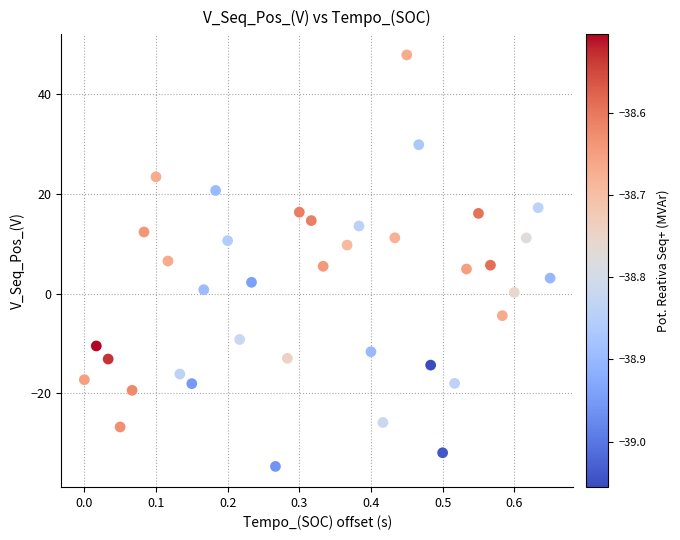

What is the range of Y values (max minus min)?

82.6